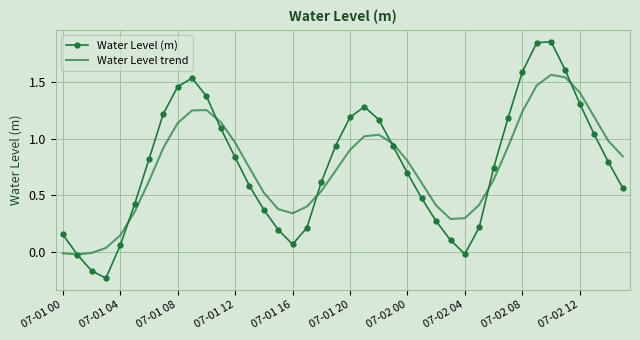

Rank the series by their maximum value, from lowest to highest.

Water Level trend, Water Level (m)